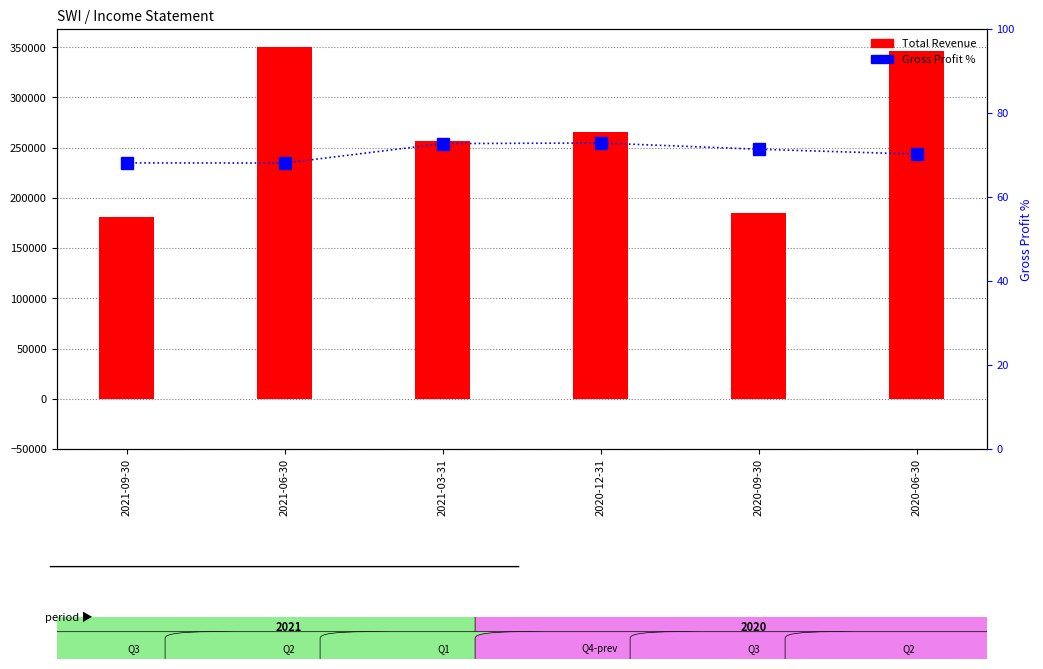

What is the label of the 2nd bar from the left?

2021-06-30